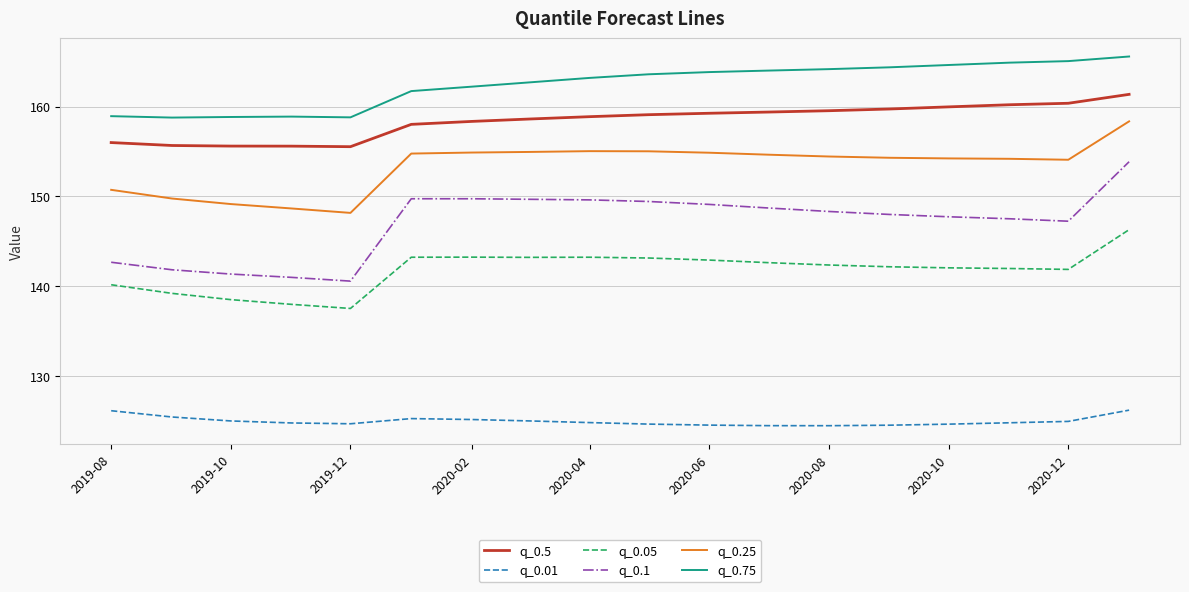

True or false: q_0.1 and q_0.25 cross at least once.

False